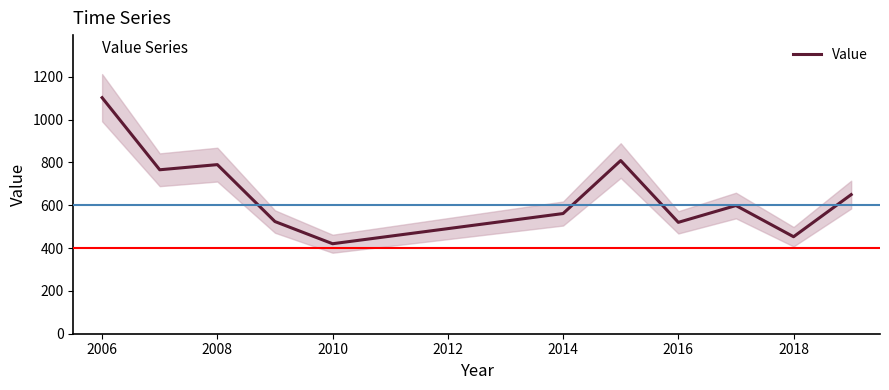

Where is the first local maximum?

2008